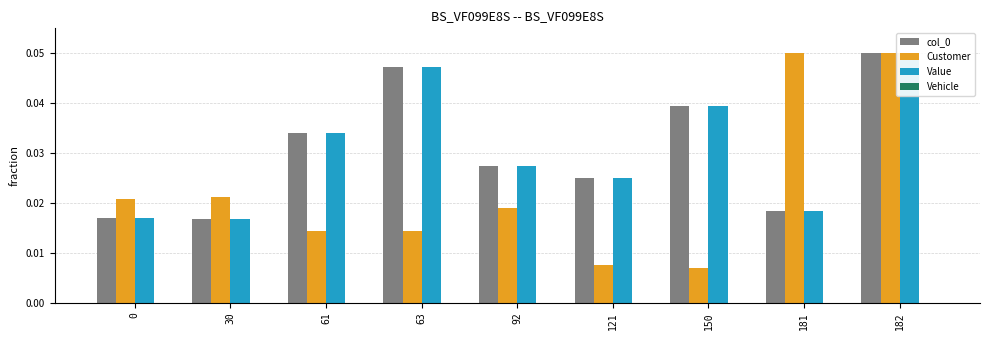

At which category is the sum across all series the highest?

182